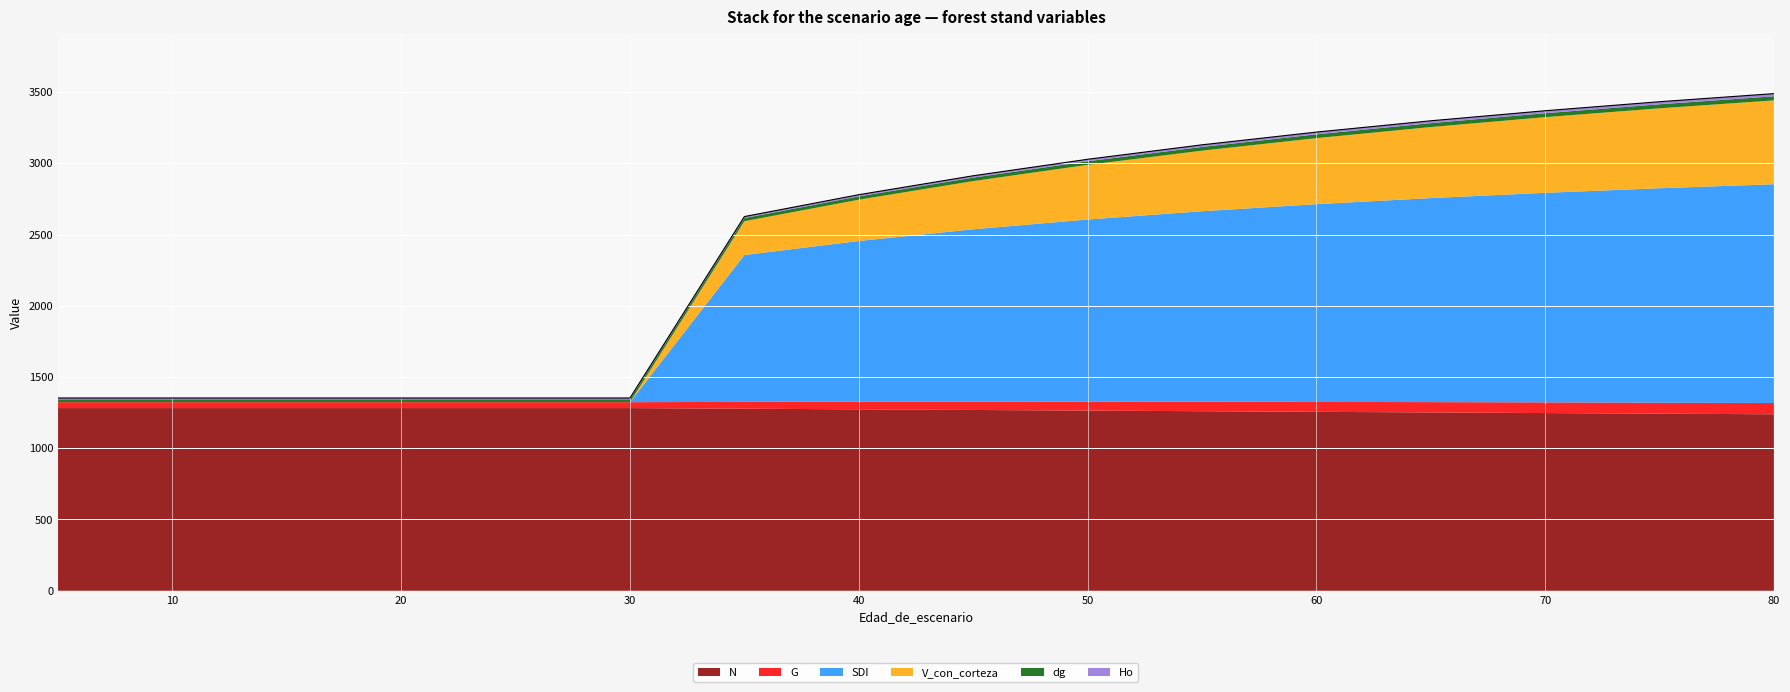

True or false: Ho and dg intersect in this chart.

False